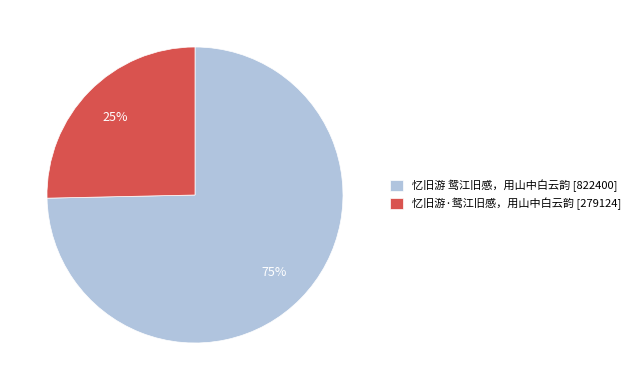

Between 忆旧游 鸳江旧感，用山中白云韵 and 忆旧游·鸳江旧感，用山中白云韵, which is larger?

忆旧游 鸳江旧感，用山中白云韵